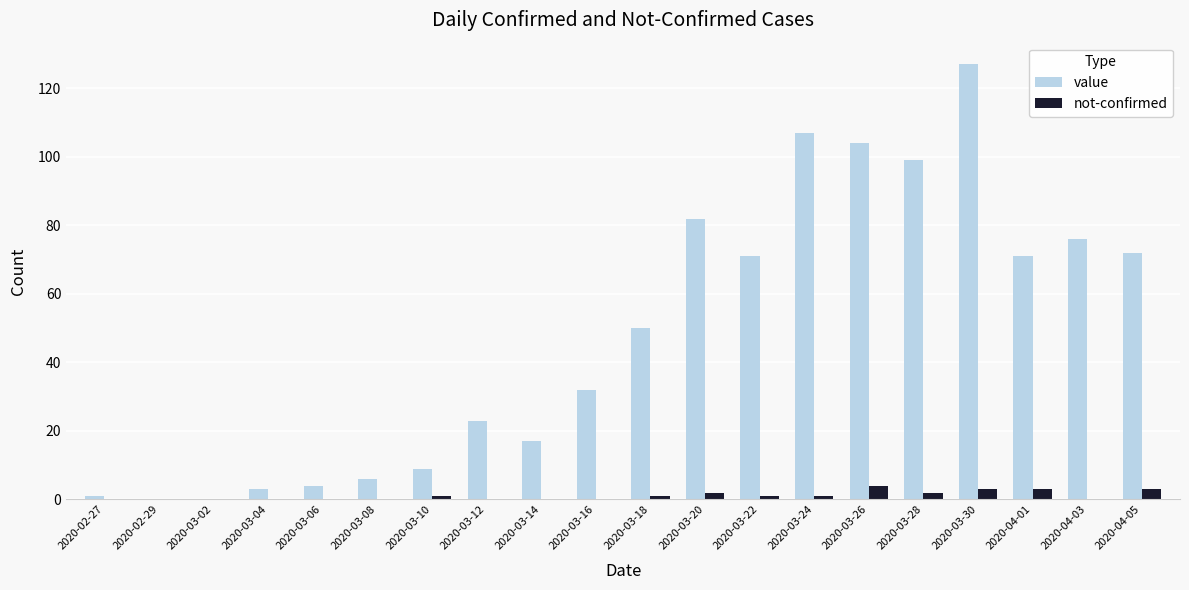

What is the total value across all series at 2020-03-22?

72